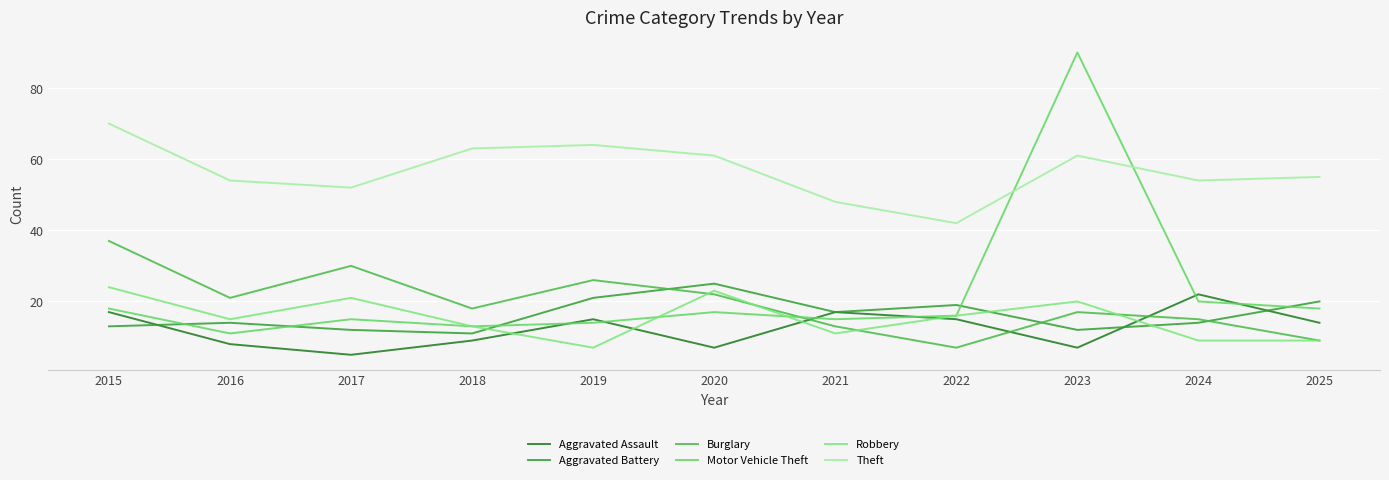

Reading left to right, list all the values displayed in this chart.

Aggravated Assault: 2015=17	2016=8	2017=5	2018=9	2019=15	2020=7	2021=17	2022=15	2023=7	2024=22	2025=14
Aggravated Battery: 2015=13	2016=14	2017=12	2018=11	2019=21	2020=25	2021=17	2022=19	2023=12	2024=14	2025=20
Burglary: 2015=37	2016=21	2017=30	2018=18	2019=26	2020=22	2021=13	2022=7	2023=17	2024=15	2025=9
Motor Vehicle Theft: 2015=18	2016=11	2017=15	2018=13	2019=14	2020=17	2021=15	2022=16	2023=90	2024=20	2025=18
Robbery: 2015=24	2016=15	2017=21	2018=13	2019=7	2020=23	2021=11	2022=16	2023=20	2024=9	2025=9
Theft: 2015=70	2016=54	2017=52	2018=63	2019=64	2020=61	2021=48	2022=42	2023=61	2024=54	2025=55